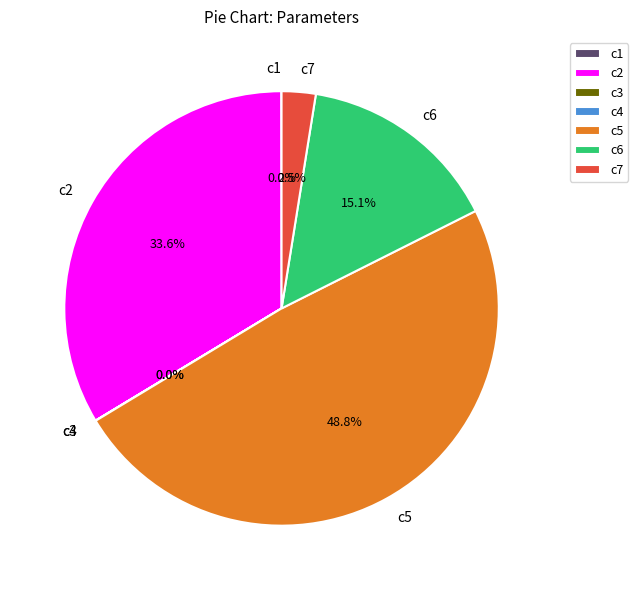

To the nearest percent, what is the average slice percentage?

14%